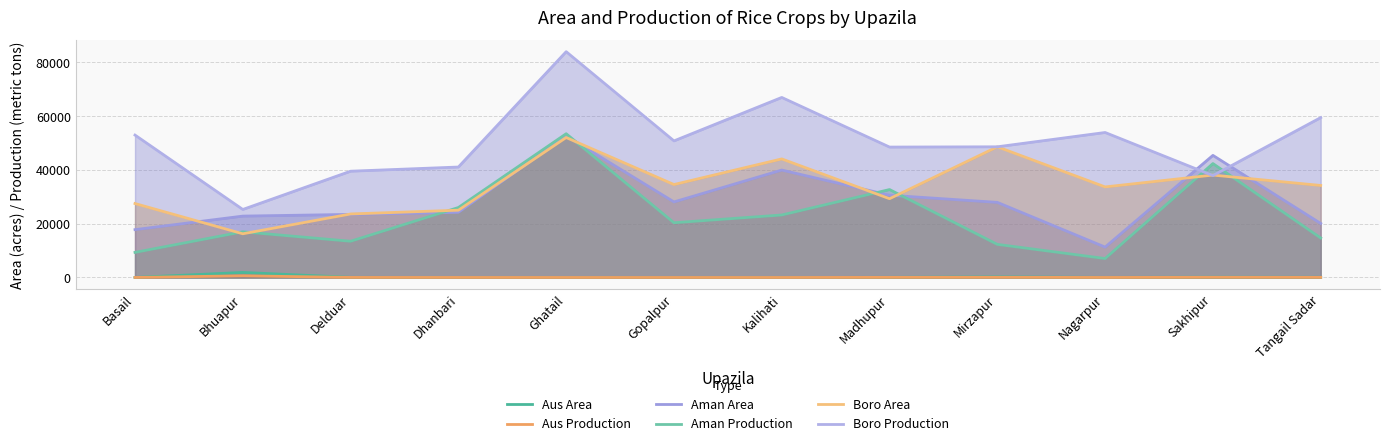

How many intersections are there between Boro Area and Aman Area?

8